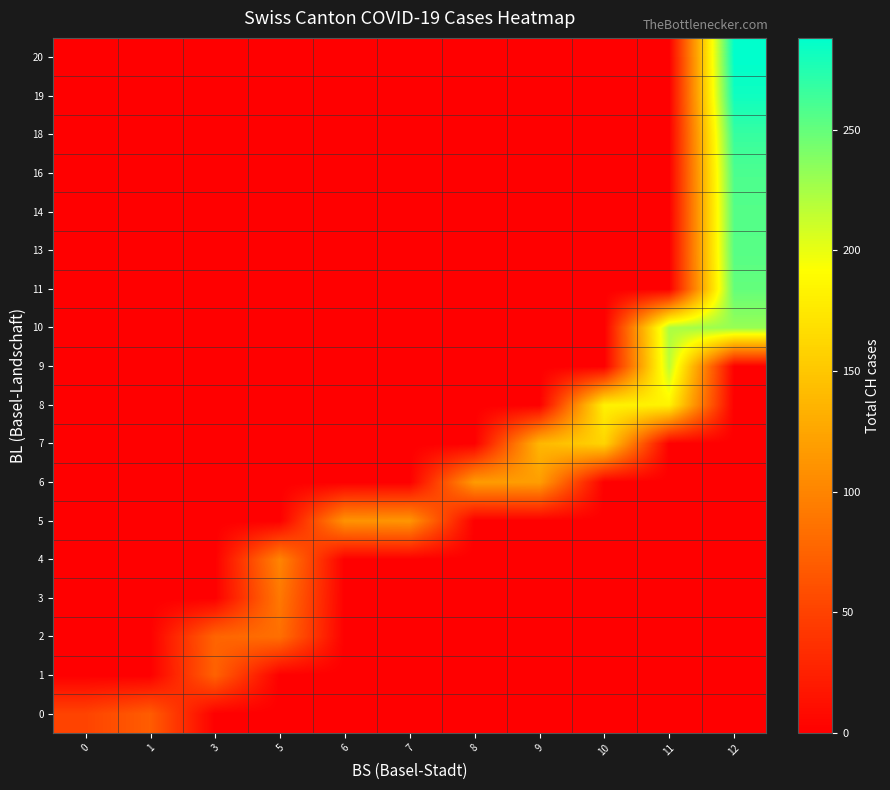

Reading right to left, extract all data points from this chart.

0: 12=0	11=0	10=0	9=0	8=0	7=0	6=0	5=0	3=0	1=70	0=51
1: 12=0	11=0	10=0	9=0	8=0	7=0	6=0	5=0	3=74	1=0	0=0
2: 12=0	11=0	10=0	9=0	8=0	7=0	6=0	5=84	3=76	1=0	0=0
3: 12=0	11=0	10=0	9=0	8=0	7=0	6=0	5=91	3=0	1=0	0=0
4: 12=0	11=0	10=0	9=0	8=0	7=0	6=0	5=100	3=0	1=0	0=0
5: 12=0	11=0	10=0	9=0	8=0	7=113	6=111	5=0	3=0	1=0	0=0
6: 12=0	11=0	10=0	9=119	8=117	7=0	6=0	5=0	3=0	1=0	0=0
7: 12=0	11=0	10=160	9=138	8=0	7=0	6=0	5=0	3=0	1=0	0=0
8: 12=0	11=183	10=182	9=0	8=0	7=0	6=0	5=0	3=0	1=0	0=0
9: 12=0	11=217	10=0	9=0	8=0	7=0	6=0	5=0	3=0	1=0	0=0
10: 12=231	11=223	10=0	9=0	8=0	7=0	6=0	5=0	3=0	1=0	0=0
11: 12=250	11=0	10=0	9=0	8=0	7=0	6=0	5=0	3=0	1=0	0=0
13: 12=255	11=0	10=0	9=0	8=0	7=0	6=0	5=0	3=0	1=0	0=0
14: 12=256	11=0	10=0	9=0	8=0	7=0	6=0	5=0	3=0	1=0	0=0
16: 12=259	11=0	10=0	9=0	8=0	7=0	6=0	5=0	3=0	1=0	0=0
18: 12=267	11=0	10=0	9=0	8=0	7=0	6=0	5=0	3=0	1=0	0=0
19: 12=282	11=0	10=0	9=0	8=0	7=0	6=0	5=0	3=0	1=0	0=0
20: 12=288	11=0	10=0	9=0	8=0	7=0	6=0	5=0	3=0	1=0	0=0